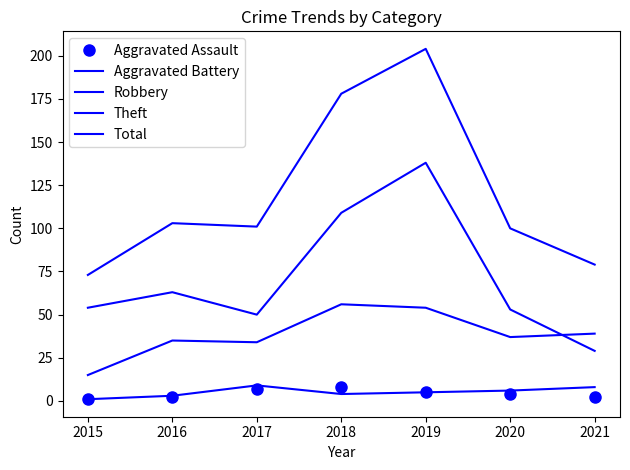

How many data points in Robbery are less than 37?

3